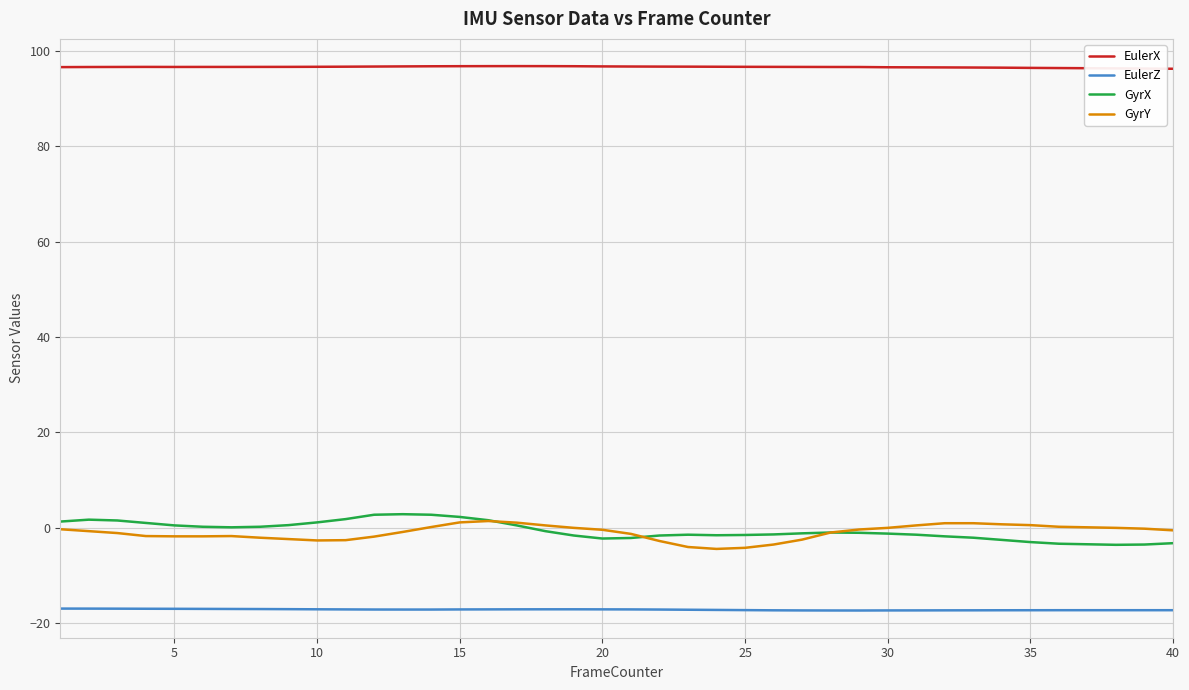

Which series has the largest total across all categories?

EulerX